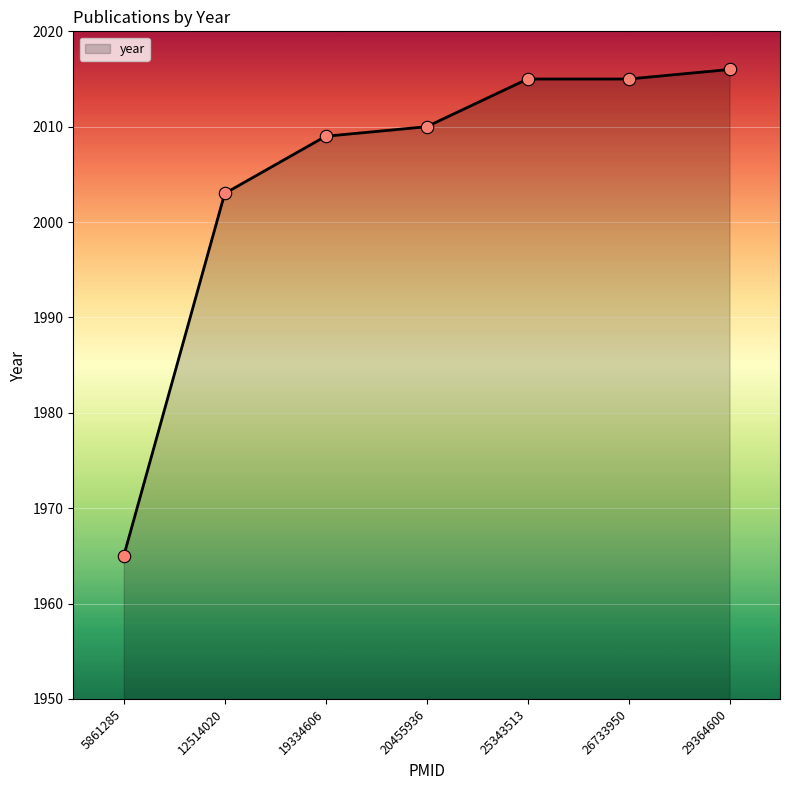

What is the change in value from 12514020 to 20455936?

+7